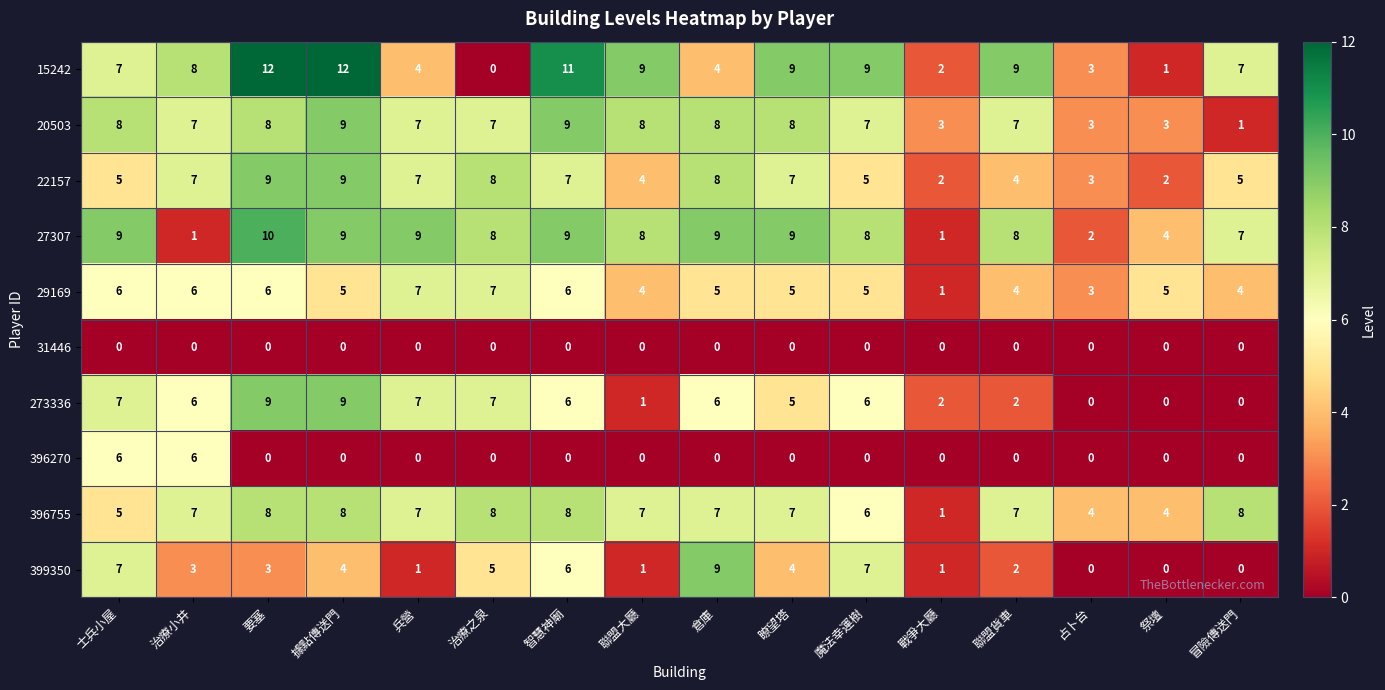

At which label does 20503 reach its minimum?

冒險傳送門